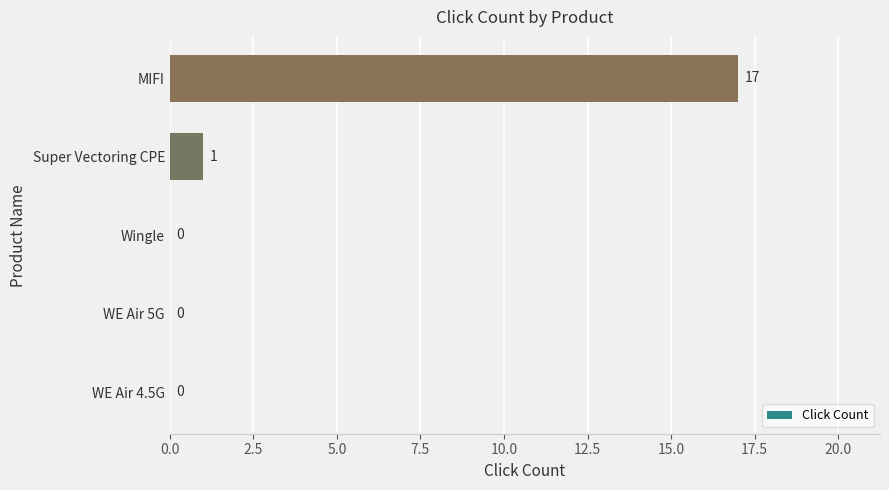

What is the sum of all values?

18